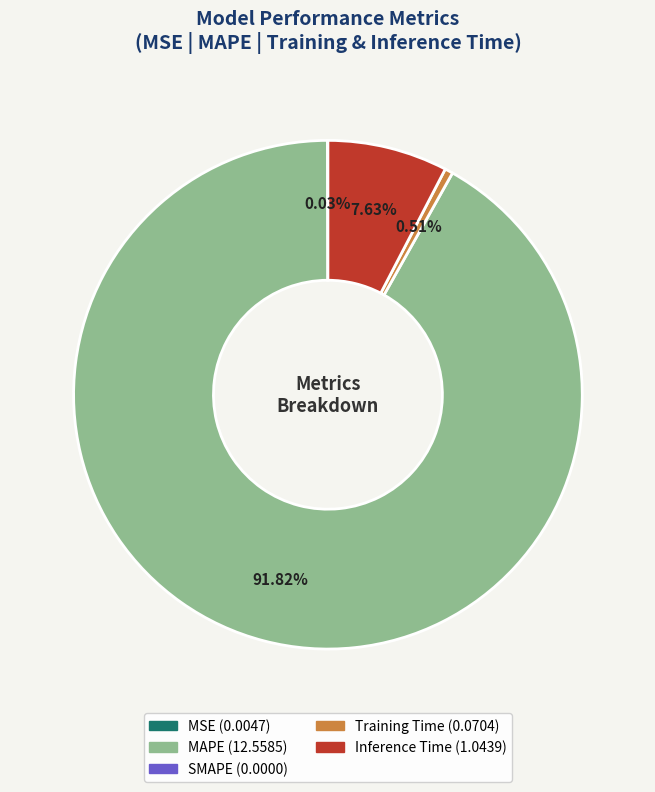

Does any single category account for the majority?

Yes